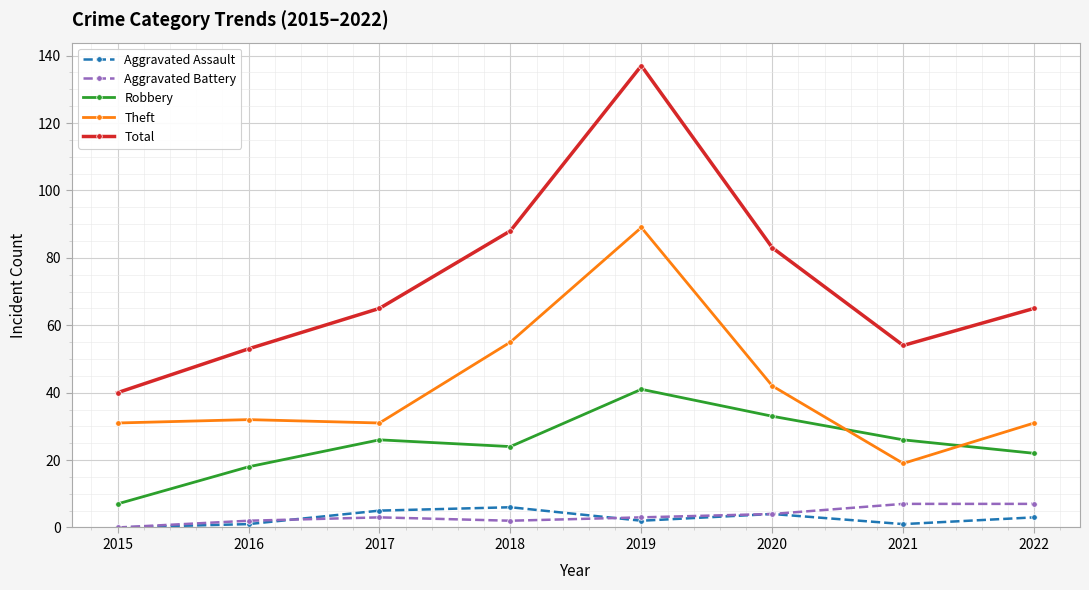

True or false: Robbery and Total intersect in this chart.

False